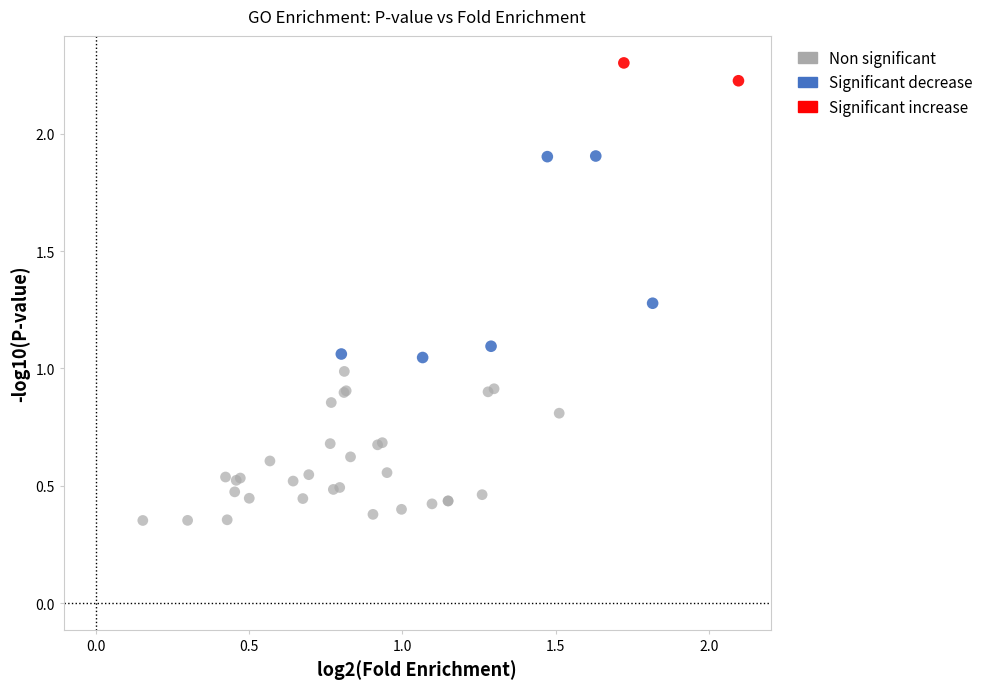

Which series has the largest Y range (max minus min)?

Significant decrease